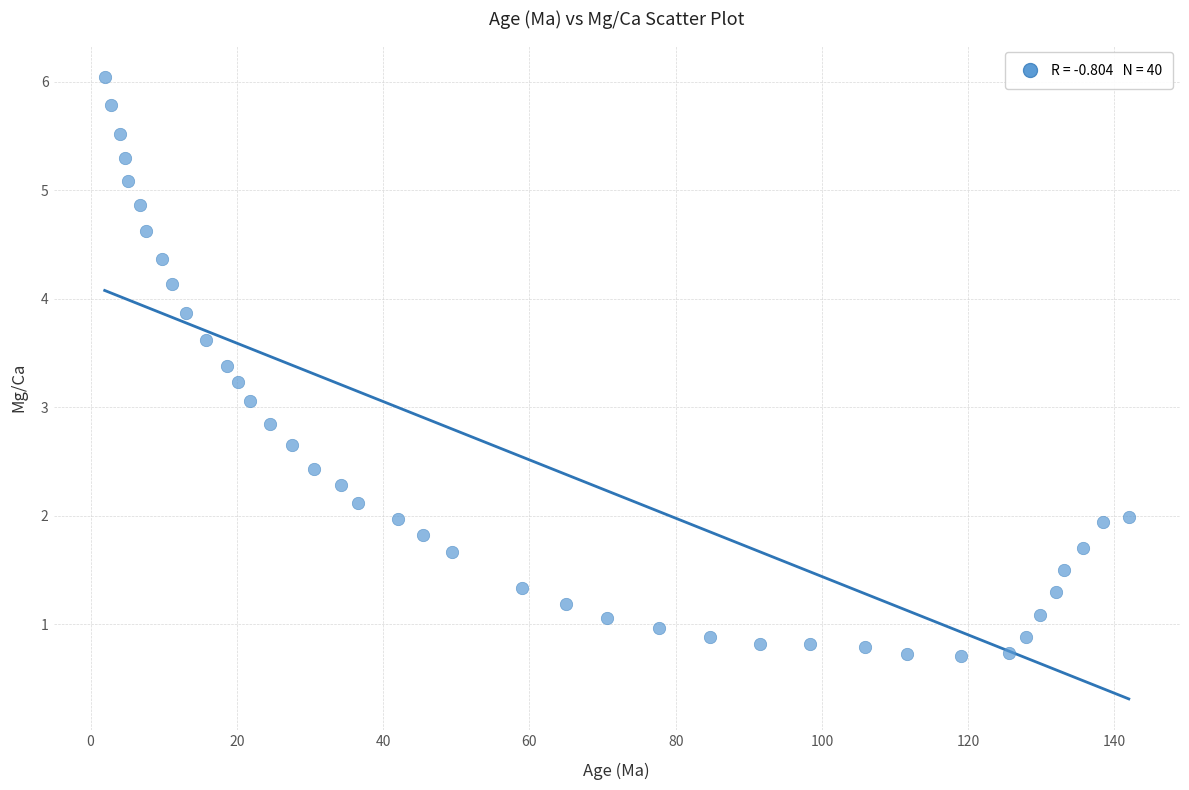

What is the range of Y values (max minus min)?

5.3